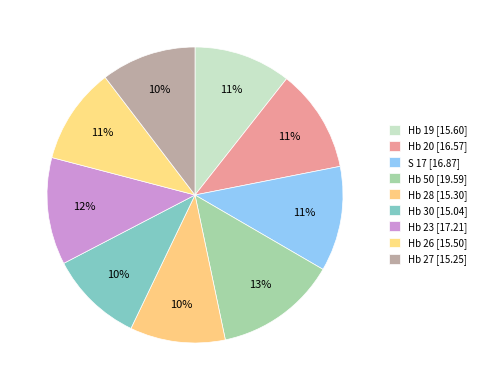

Rank the categories by value from highest to lowest.

Hb 50, Hb 23, S 17, Hb 20, Hb 19, Hb 26, Hb 28, Hb 27, Hb 30